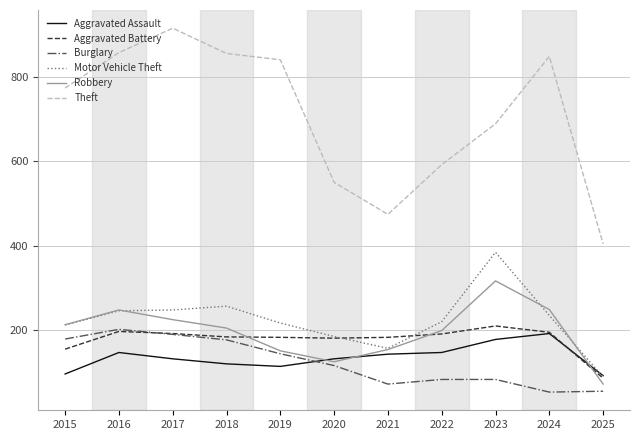

Which series has the largest total across all categories?

Theft